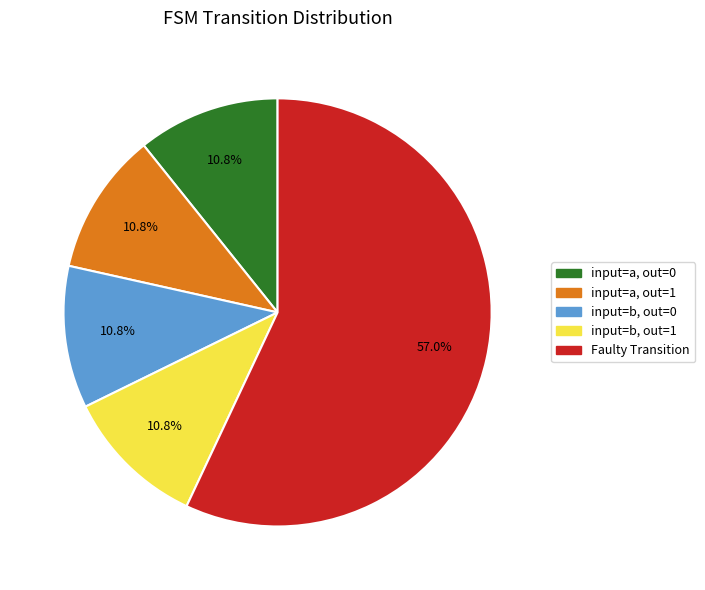

What is the majority slice?

Faulty Transition